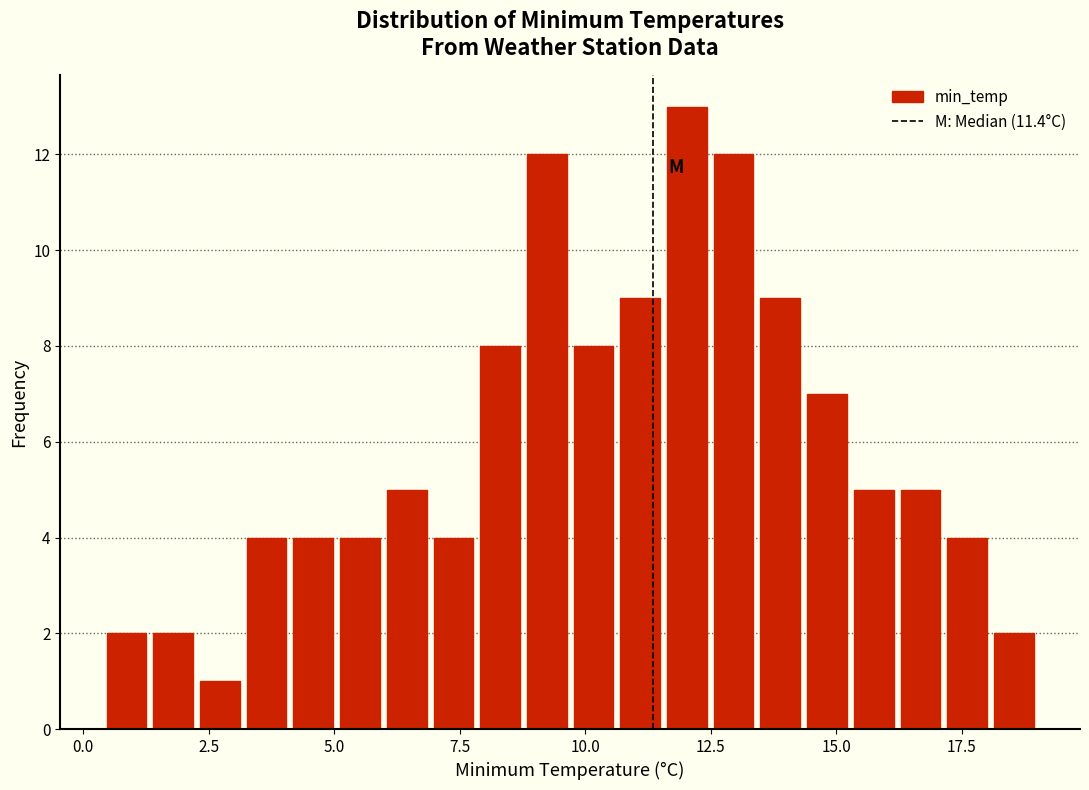

Read against the x-axis, roughly where is the centre of the tallest bar?

12.0